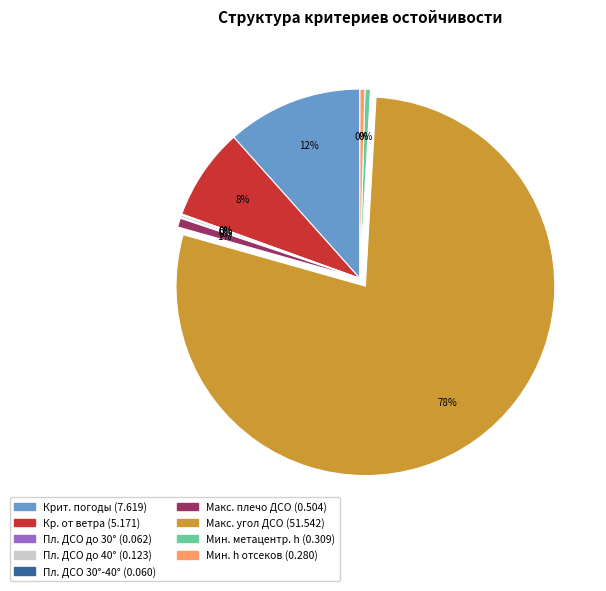

To the nearest percent, what is the average slice percentage?

11%